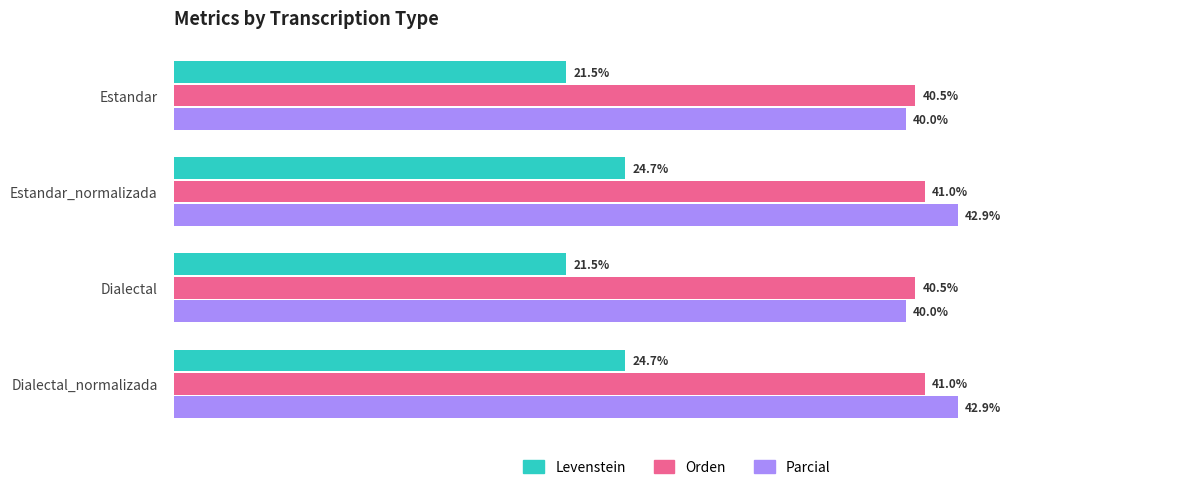

Which series has the widest spread of values?

Levenstein